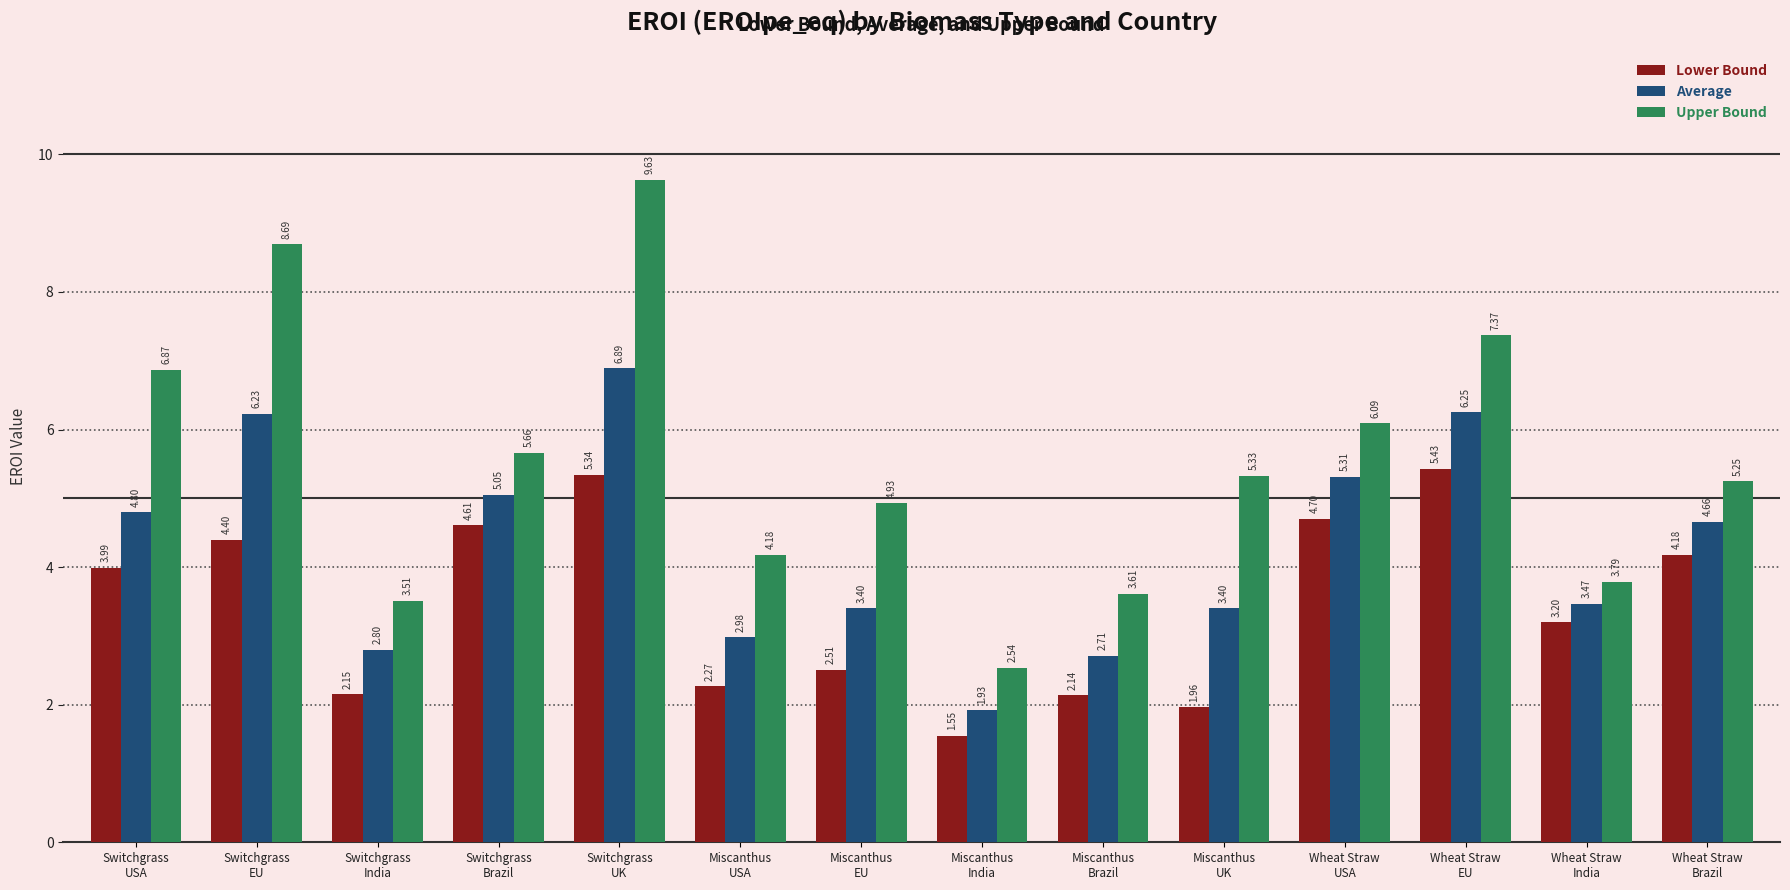

The value of Average at Miscanthus
USA is 1.7. True or false?

False